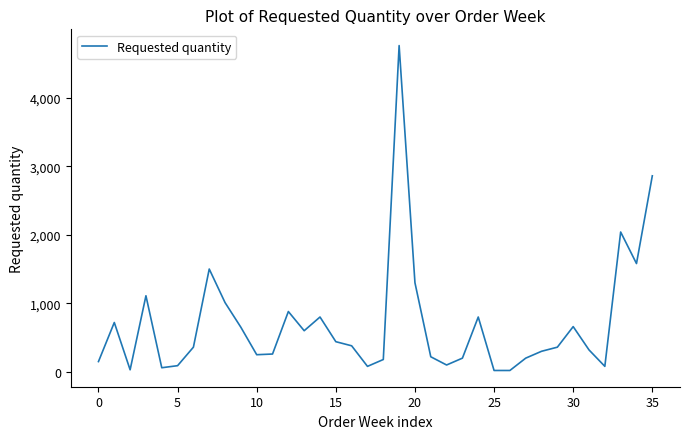

What is the greatest value displayed?

4760